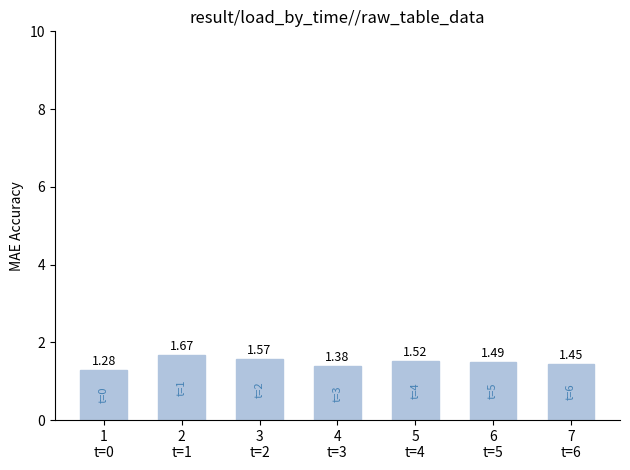

What is the label of the 2nd bar from the right?

6
t=5